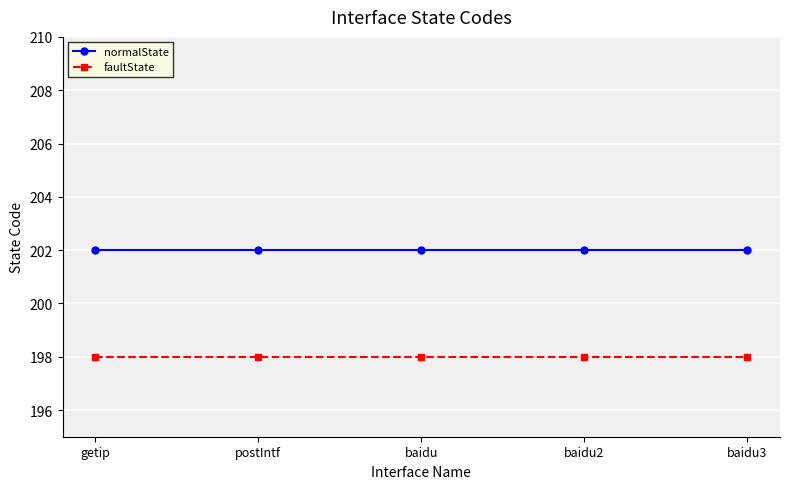

The normalState series shows 360 at getip. True or false?

False